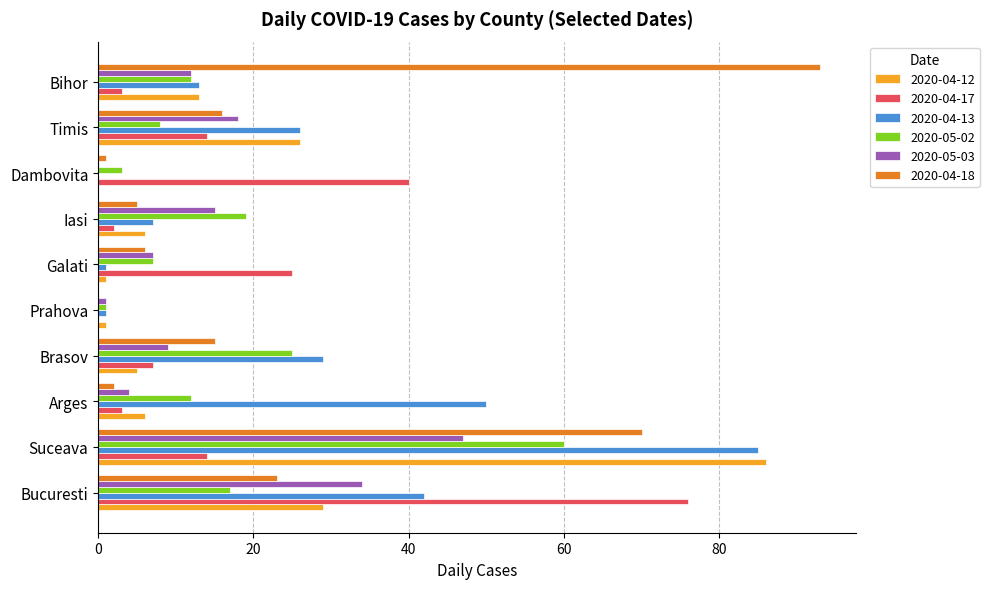

What are all the series names shown in the legend?

2020-04-12, 2020-04-17, 2020-04-13, 2020-05-02, 2020-05-03, 2020-04-18